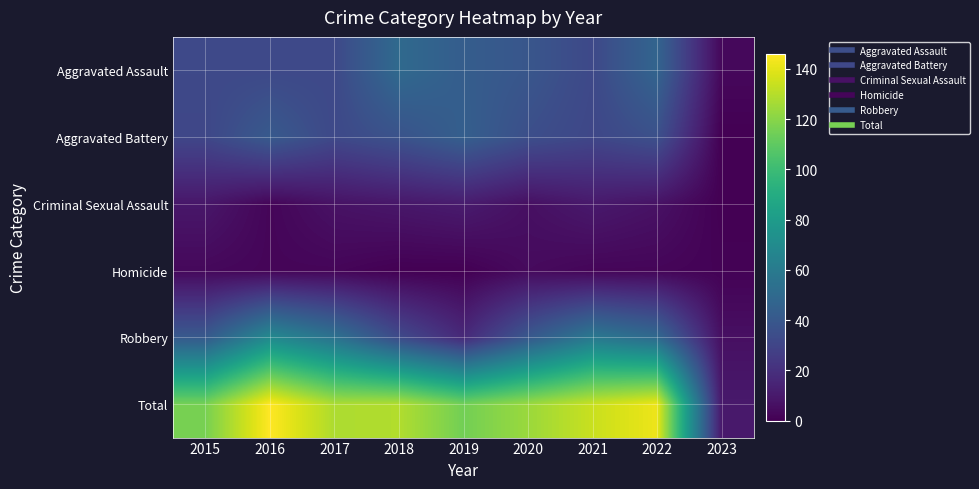

At which category is the sum across all series the highest?

2016